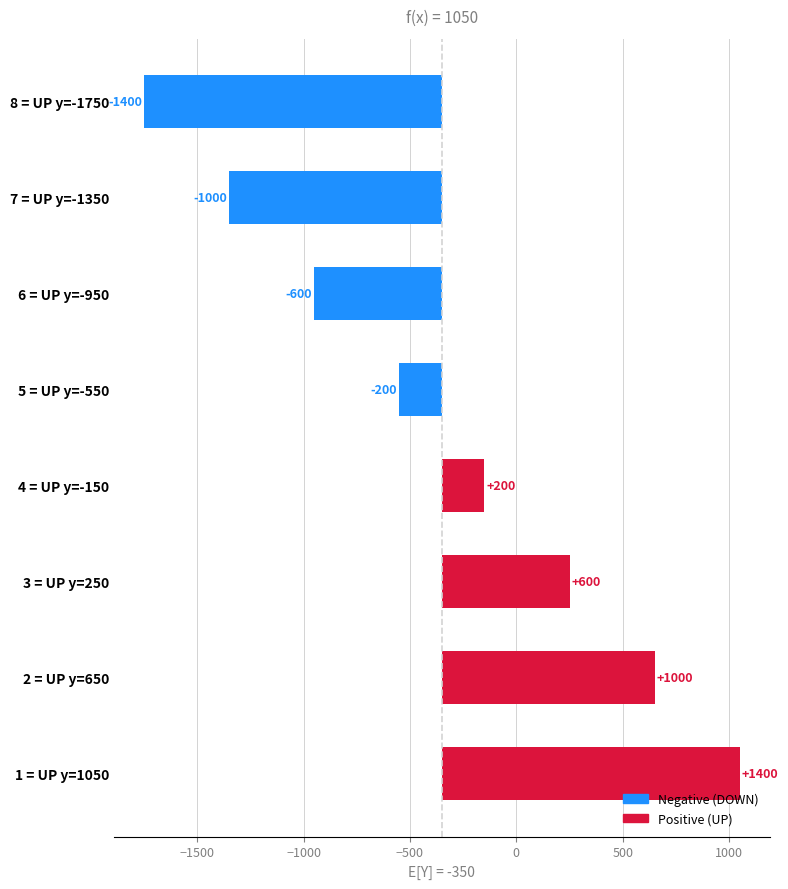

Rank the categories by value from highest to lowest.

1 = UP y=1050, 2 = UP y=650, 3 = UP y=250, 4 = UP y=-150, 5 = UP y=-550, 6 = UP y=-950, 7 = UP y=-1350, 8 = UP y=-1750